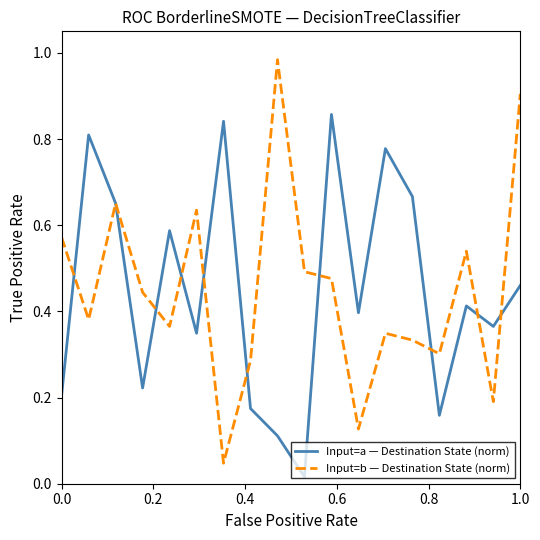

Which series has the largest range (max minus min)?

Input=b — Destination State (norm)